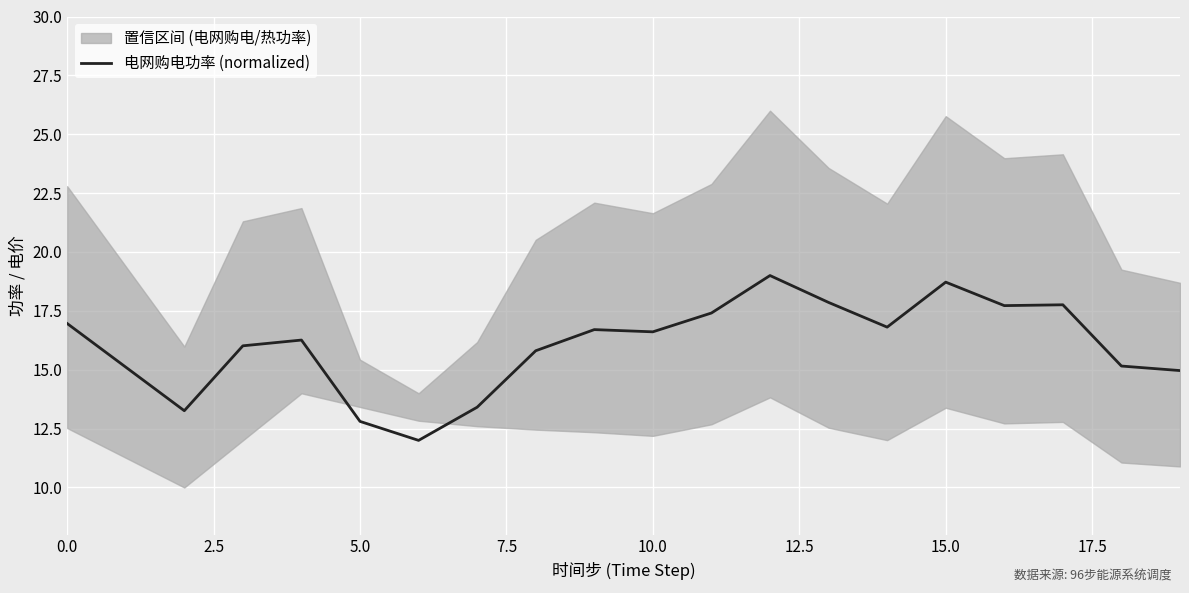

How many lines are shown in the chart?

1